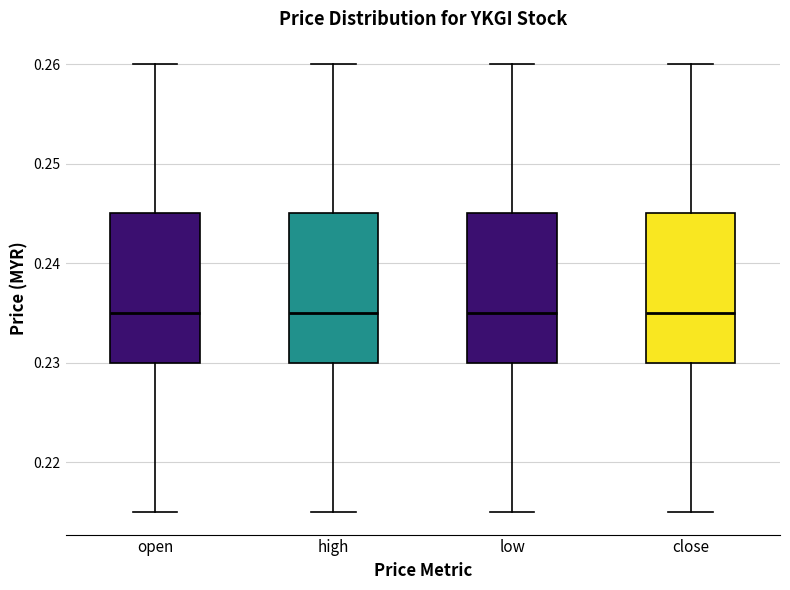

Reading left to right, transcribe this box plot: for each box, give where its median line is, the range the box spans, and where its two whiskers end, as read against the y-axis. The values are not printed on the chart, so give them approximately, as read against the axis.

open: median 0.235, box 0.230 to 0.245, whiskers 0.215 to 0.260
high: median 0.235, box 0.230 to 0.245, whiskers 0.215 to 0.260
low: median 0.235, box 0.230 to 0.245, whiskers 0.215 to 0.260
close: median 0.235, box 0.230 to 0.245, whiskers 0.215 to 0.260